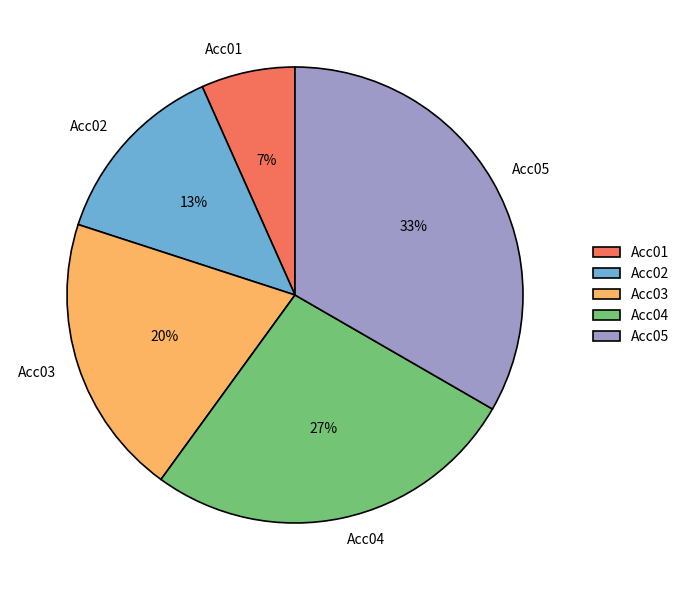

Is it true that Acc05 is 33% of the pie?

True